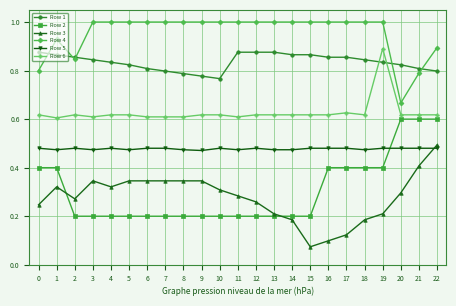

True or false: Row 2 and Row 4 cross at least once.

False